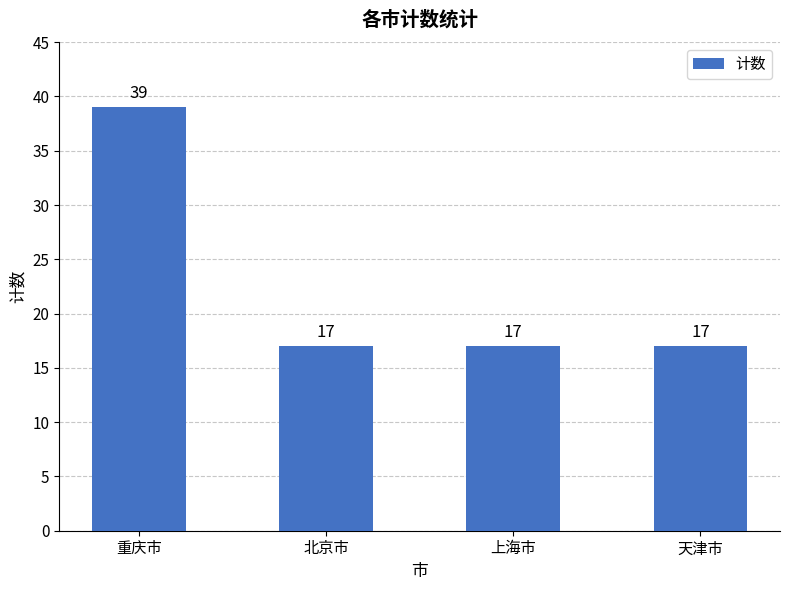

Reading left to right, extract all data points from this chart.

39	17	17	17